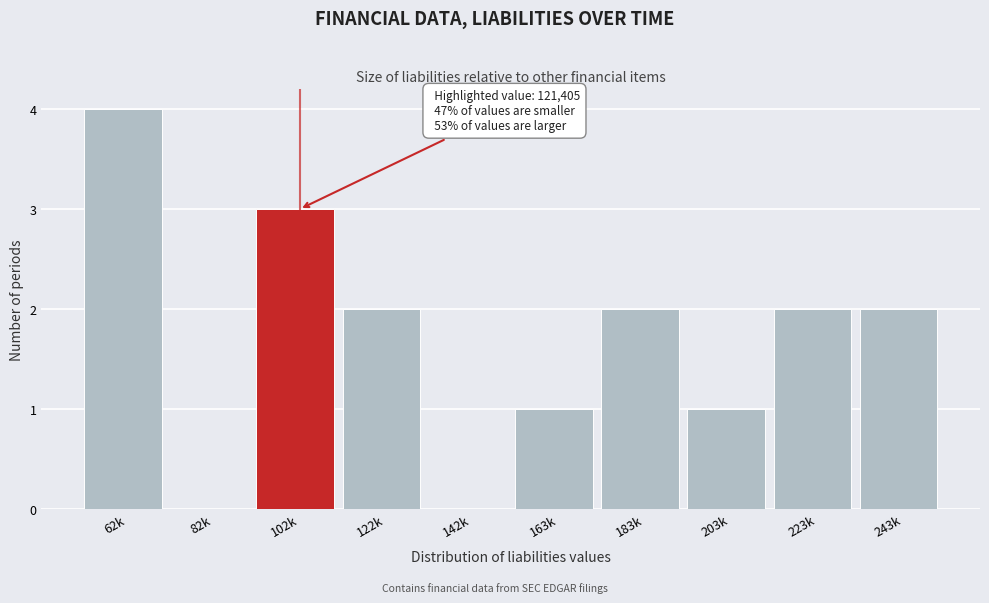

Reading left to right, extract all data points from this chart.

62k=4	82k=0	102k=3	122k=2	142k=0	163k=1	183k=2	203k=1	223k=2	243k=2